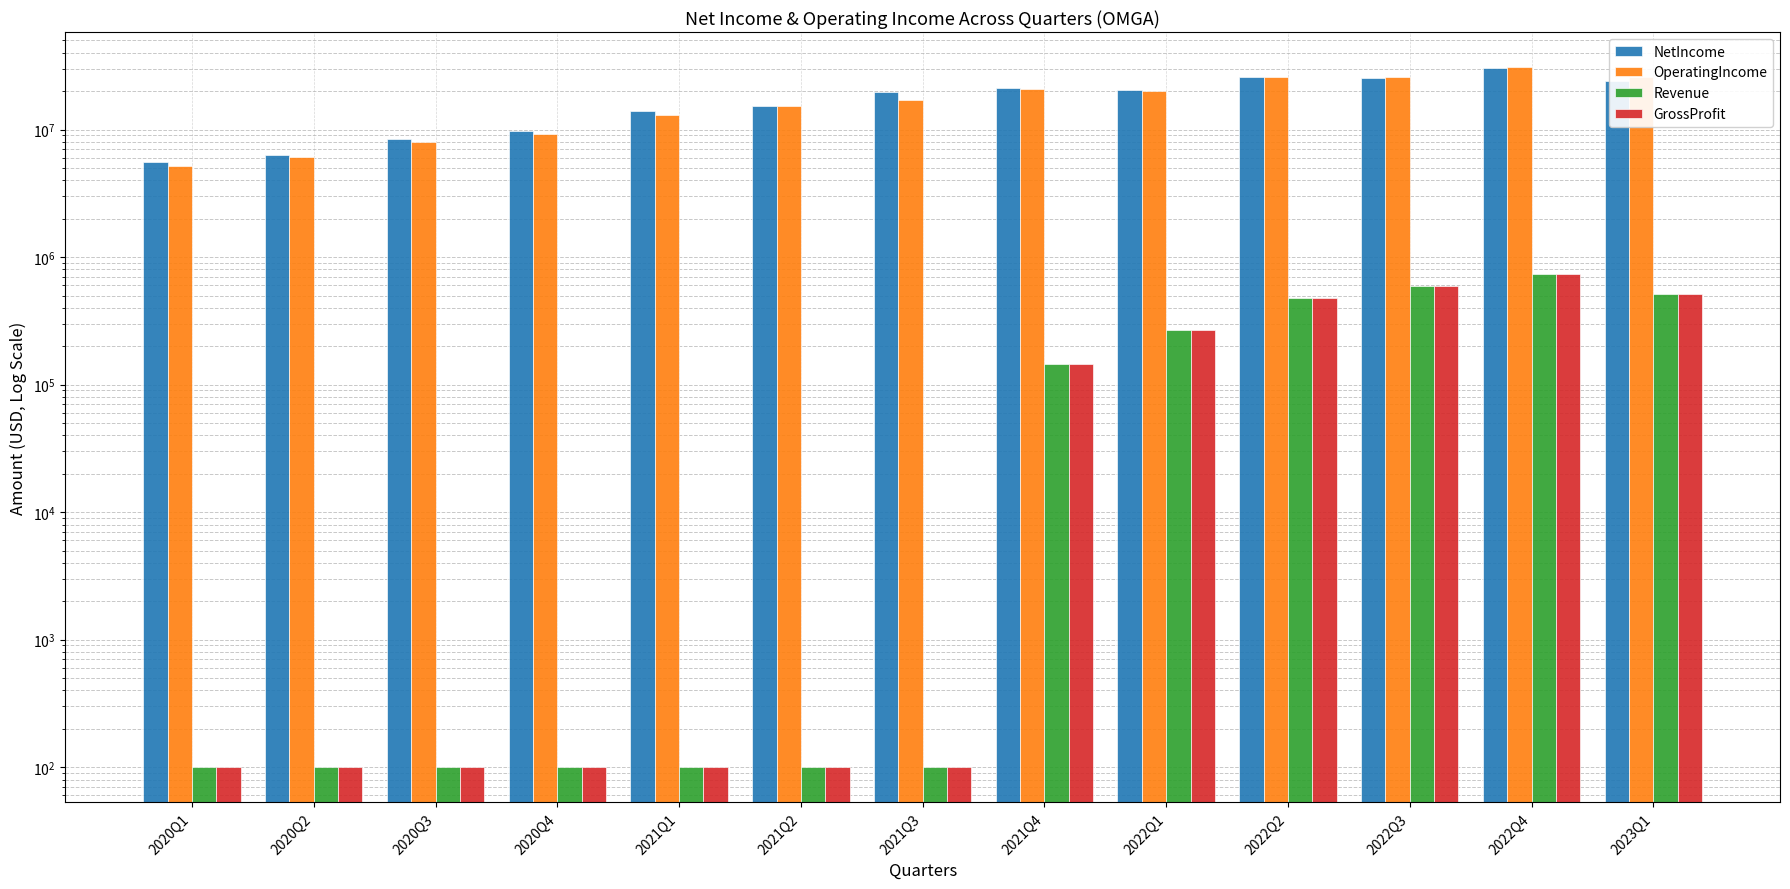

Which has a higher value, 2021Q4 or 2021Q3?

2021Q4